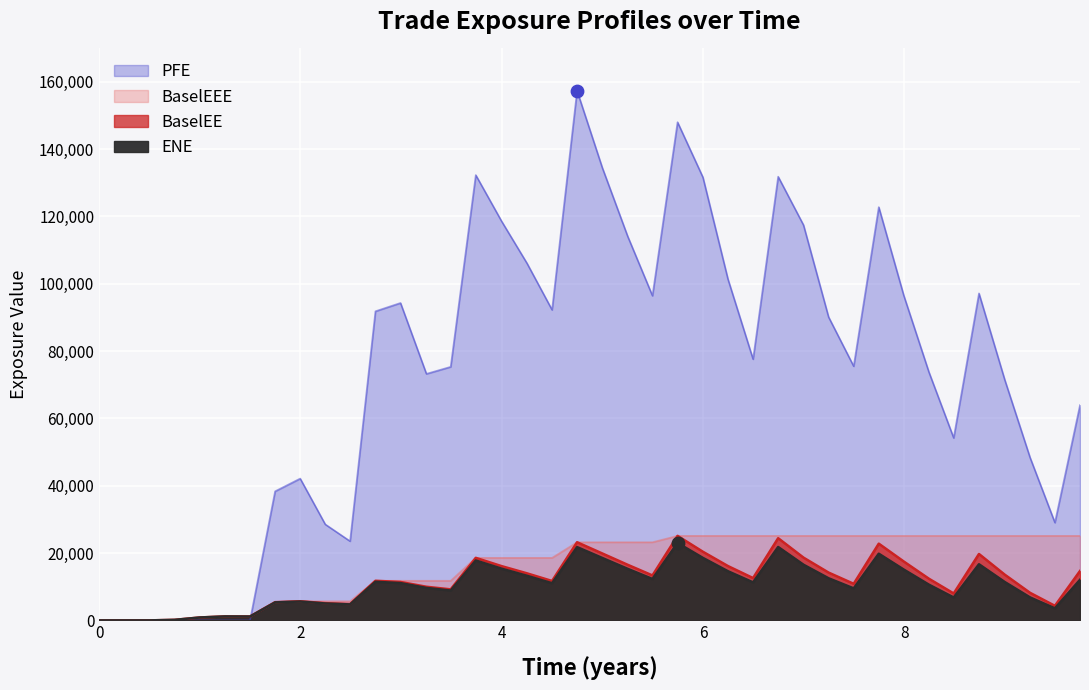

What are all the series names shown in the legend?

ENE, BaselEE, BaselEEE, PFE